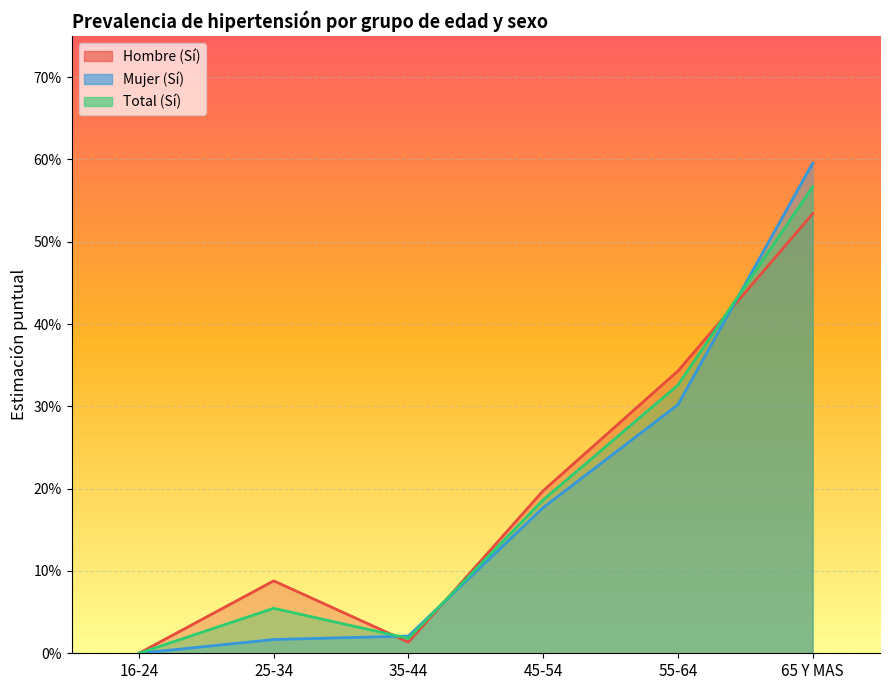

Is the value of Total (Sí) at 55-64 greater than the value of Hombre (Sí) at 55-64?

No